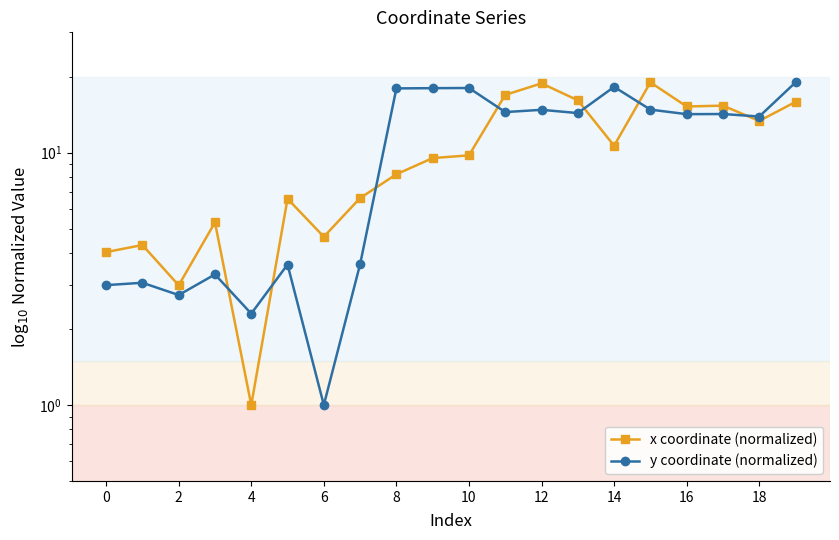

What is the average value of the x coordinate (normalized) series?

10.2